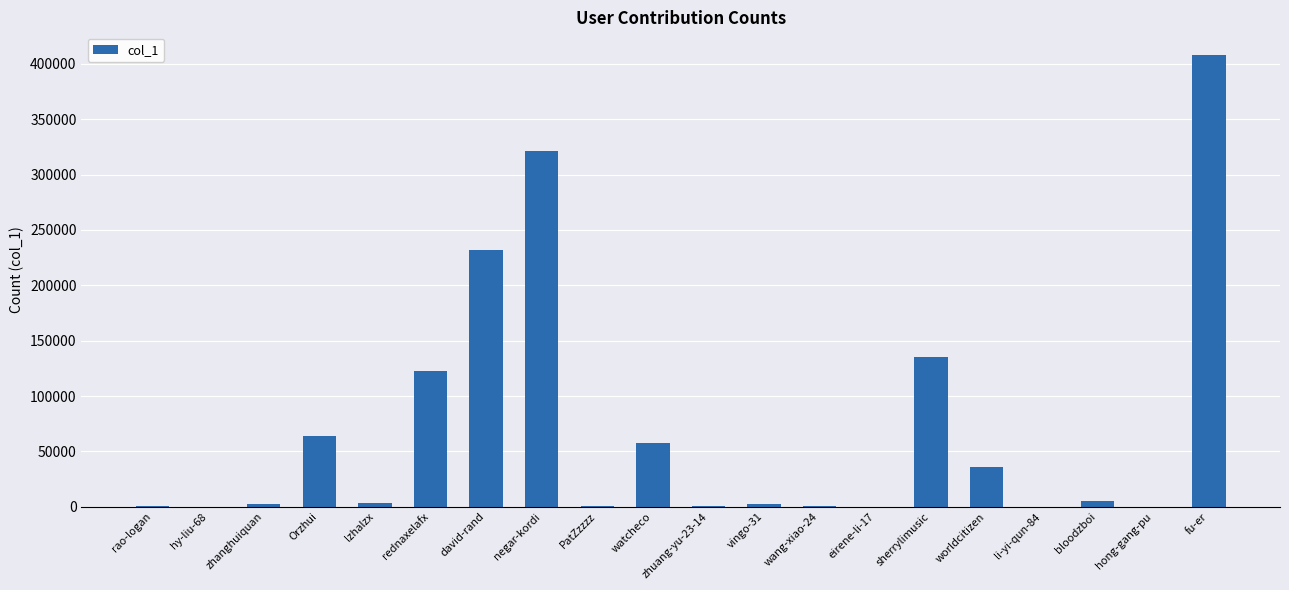

Which category has the highest value across all series?

fu-er